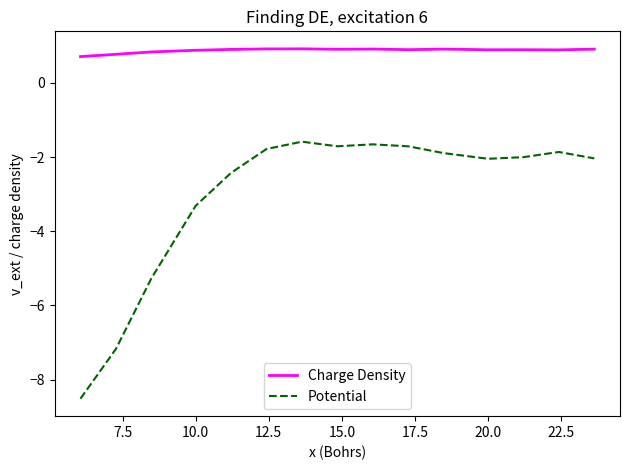

What are all the series names shown in the legend?

Charge Density, Potential